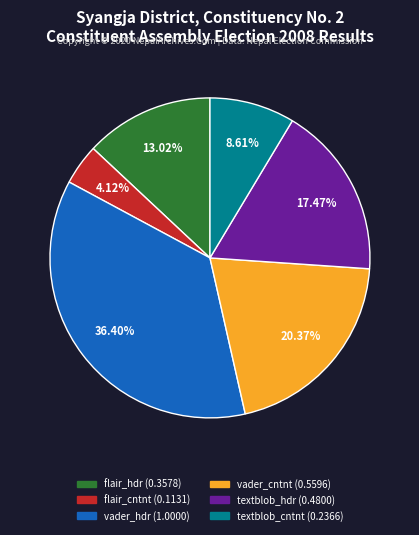

Count the number of slices in the pie.

6